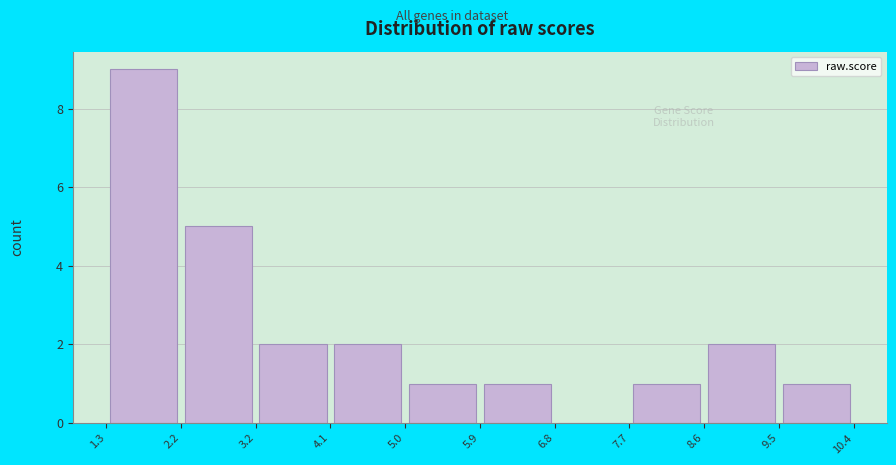

How tall is the bar that spans 9.5 to 10.4 on the x-axis? The values are not printed on the chart, so give them approximately, as read against the axis.

1